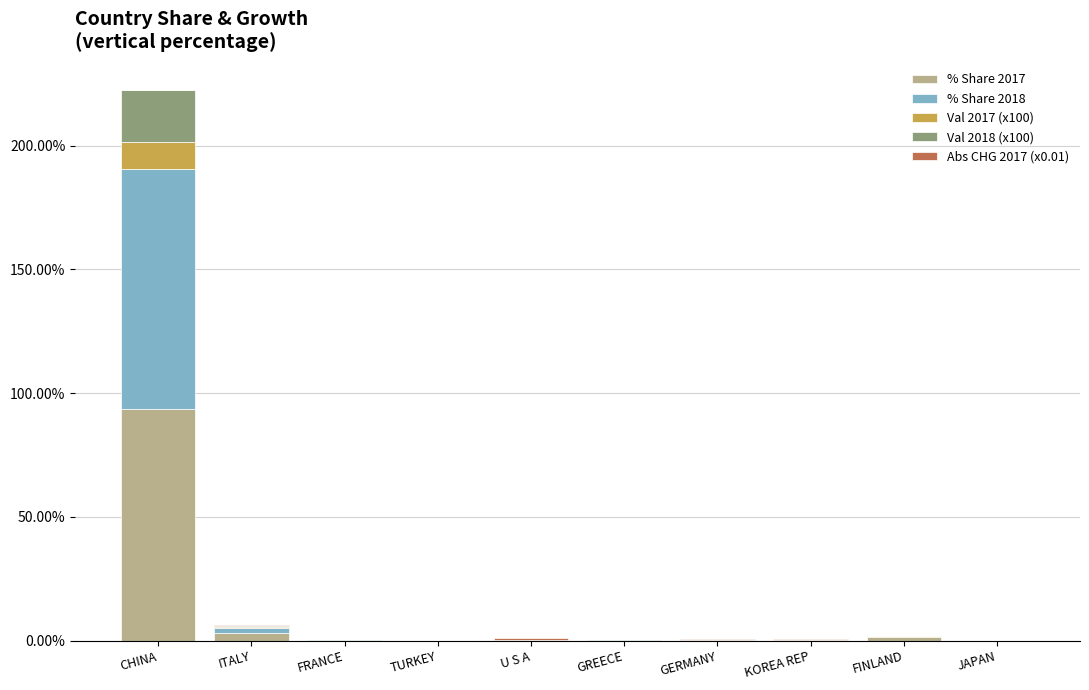

What is the maximum value for % Share 2017?

93.5